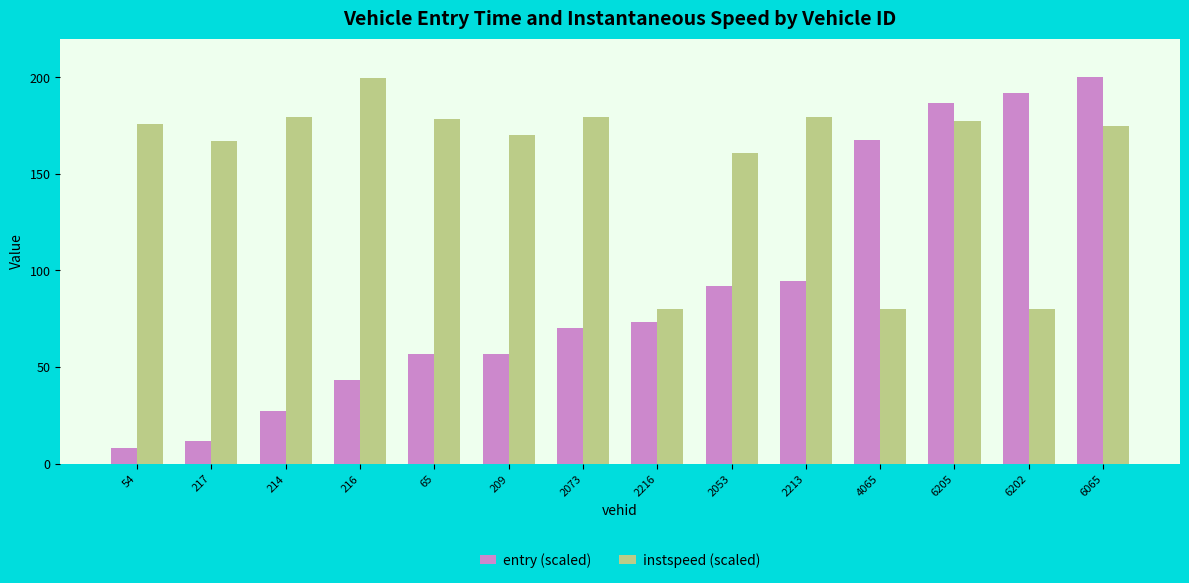

What is the difference between the entry (scaled) values at 2213 and 216?

51.1